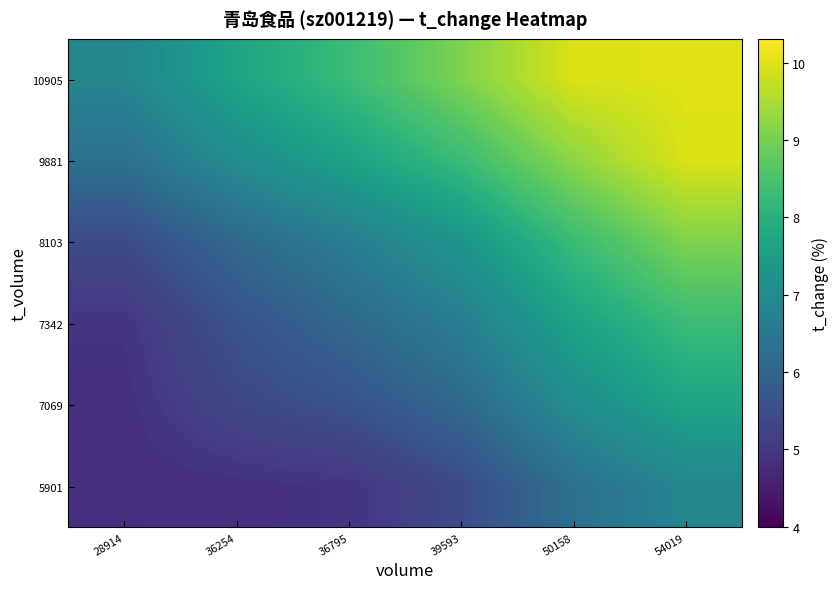

What is the smallest value displayed?

4.9